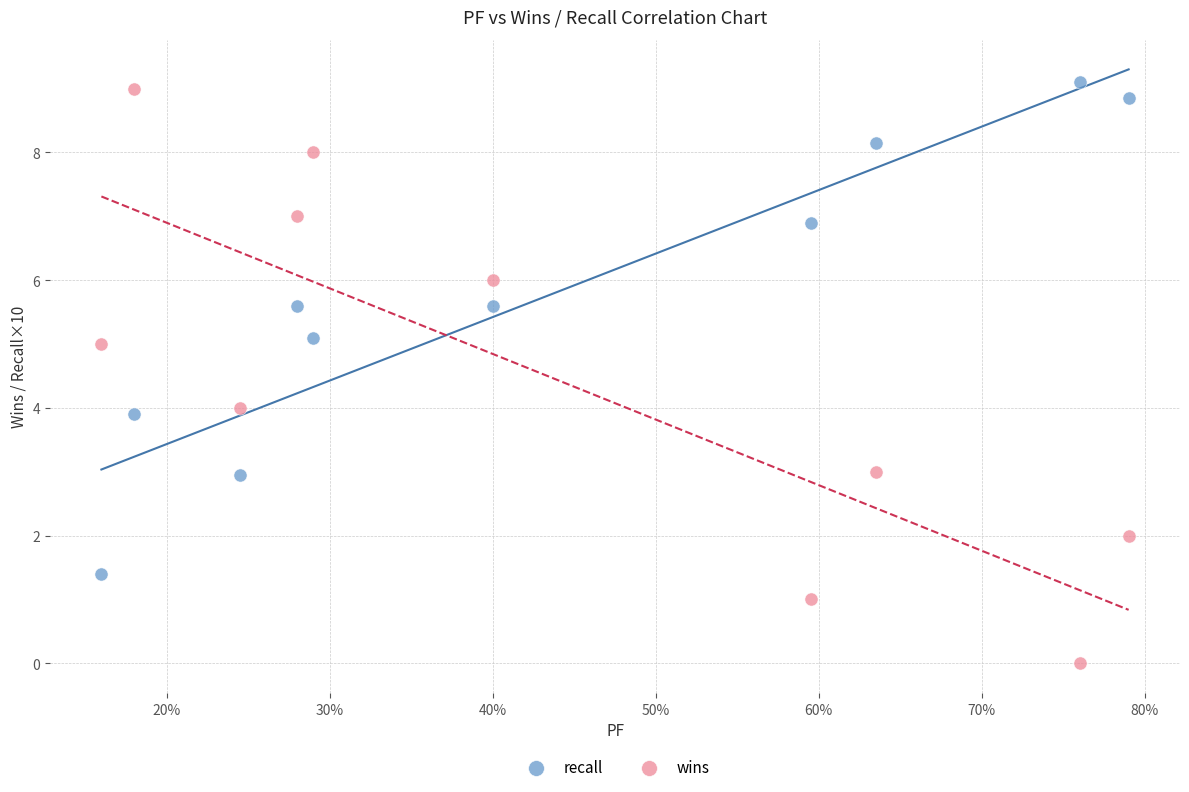

Across all data points, what is the range of Y values (max minus min)?

9.1